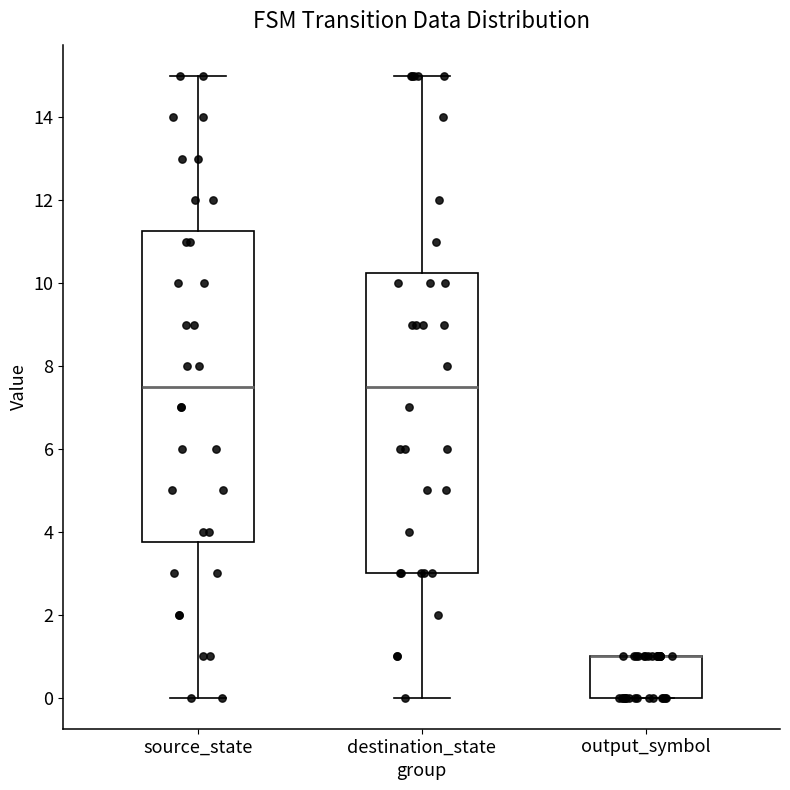

Reading left to right, read every box against the y-axis: the position of its median line, the range the box covers, and the ends of its whiskers. The values are not printed on the chart, so give them approximately, as read against the axis.

source_state: median 7.6, box 3.8 to 11.2, whiskers 0.0 to 15.0
destination_state: median 7.6, box 3.0 to 10.2, whiskers 0.0 to 15.0
output_symbol: median 1.0 (drawn on the box's upper edge), box 0.0 to 1.0, whiskers 0.0 to 1.0